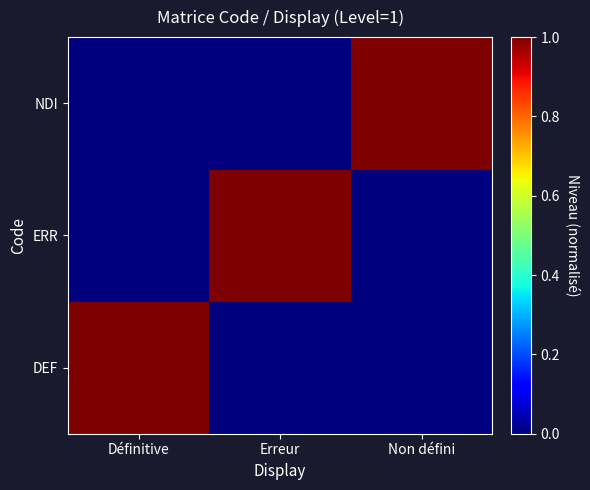

At which category is the sum across all series the highest?

Définitive